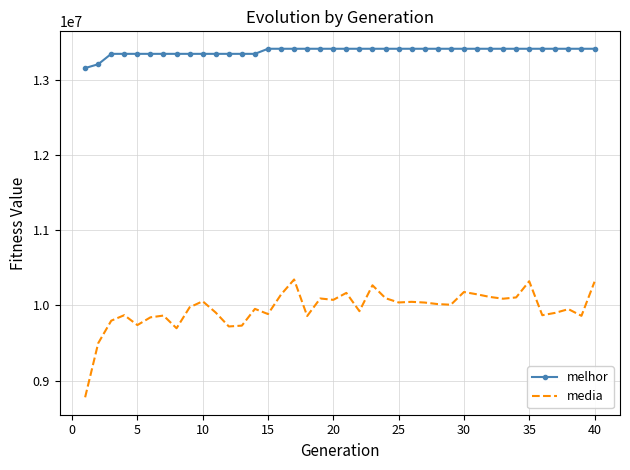

What is the minimum value shown in the chart?

8779851.8